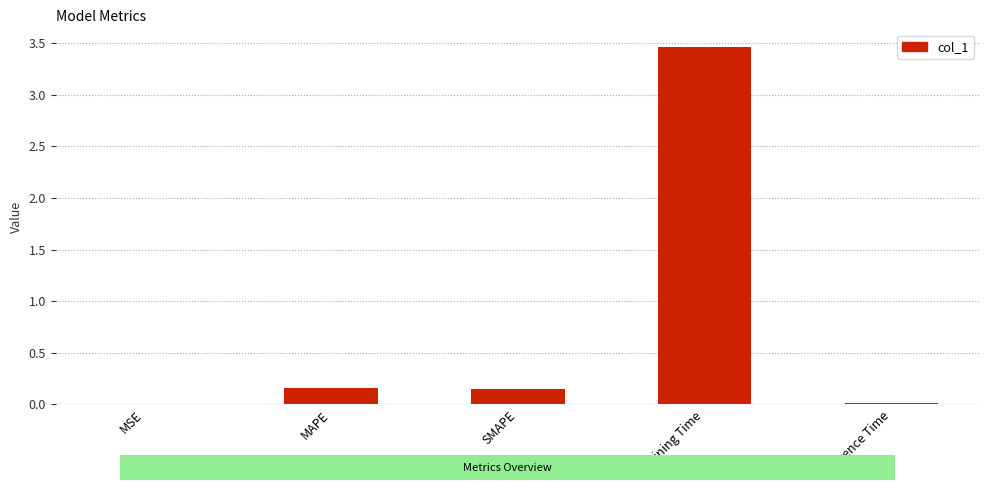

What is the sum of the values at SMAPE and MAPE?

0.3